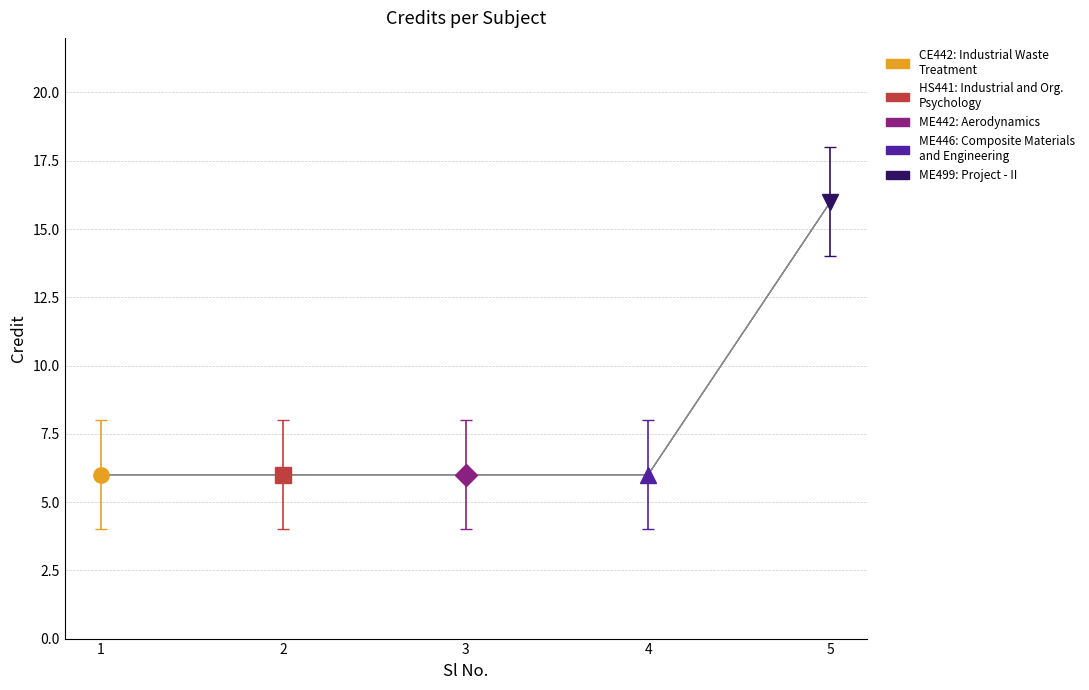

Reading left to right, transcribe all the data shown in this chart.

1=6	2=6	3=6	4=6	5=16